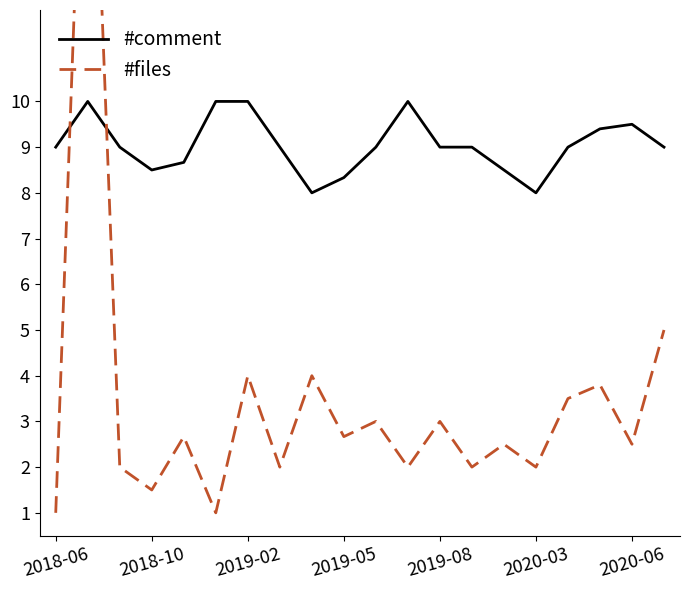

True or false: #files has more than 1 interior local peaks.

True